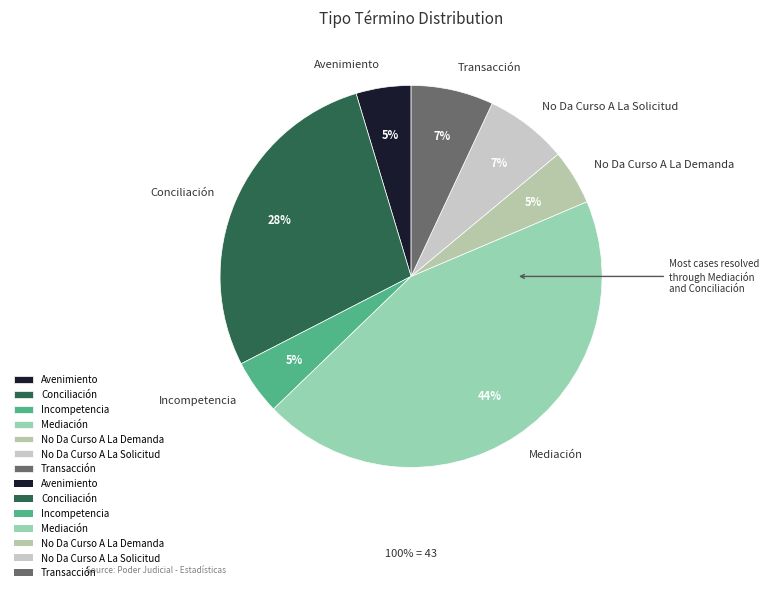

To the nearest percent, what portion does Mediación represent?

44%